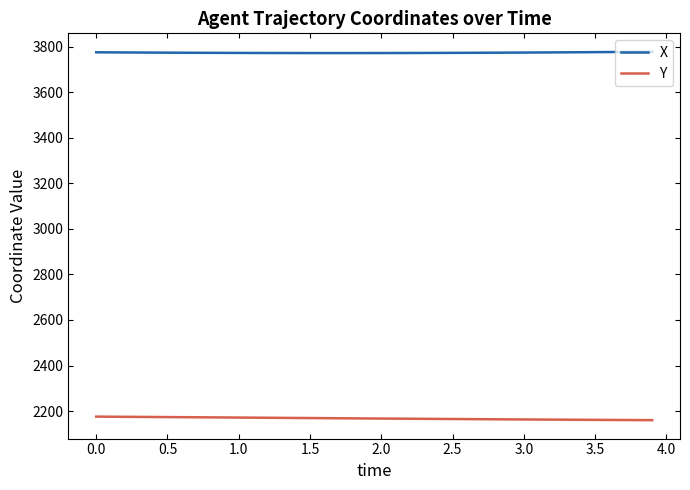

What is the difference between the maximum and minimum values in the Y series?

15.5